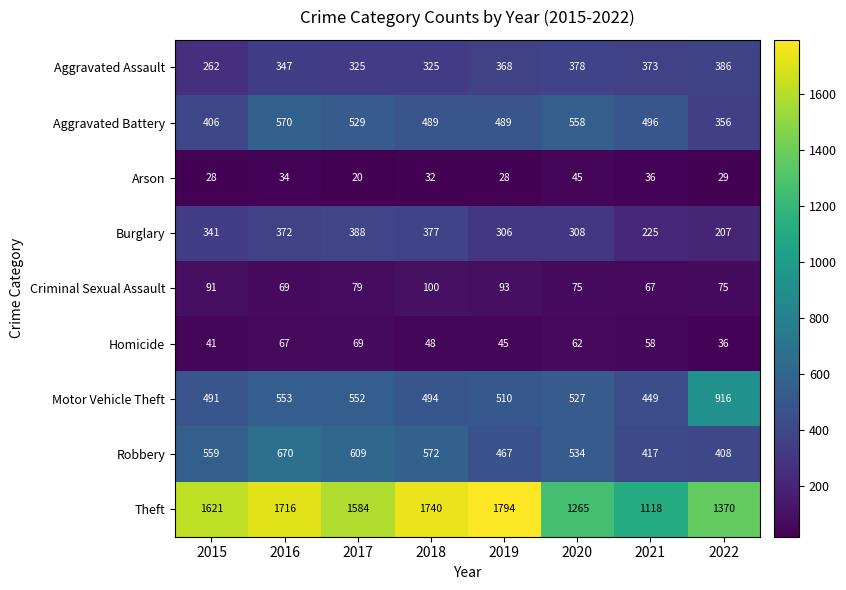

The value of Homicide at 2017 is 69. True or false?

True